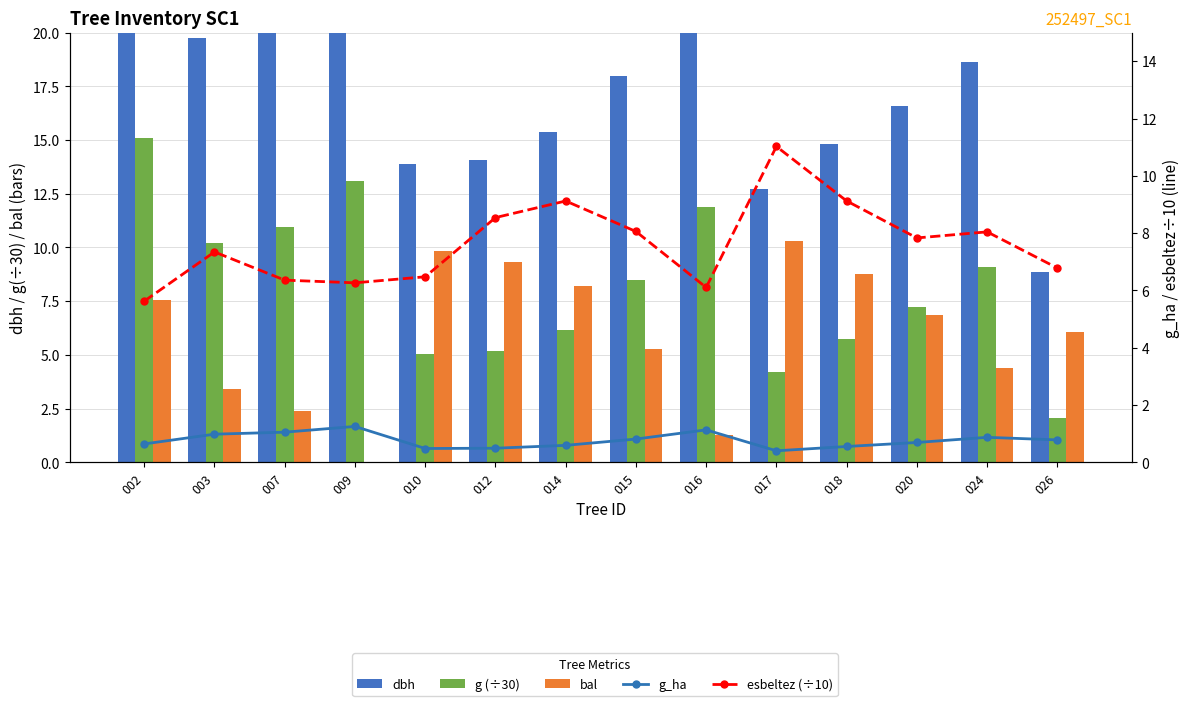

Is it true that dbh equals 12.5 at 016?

False